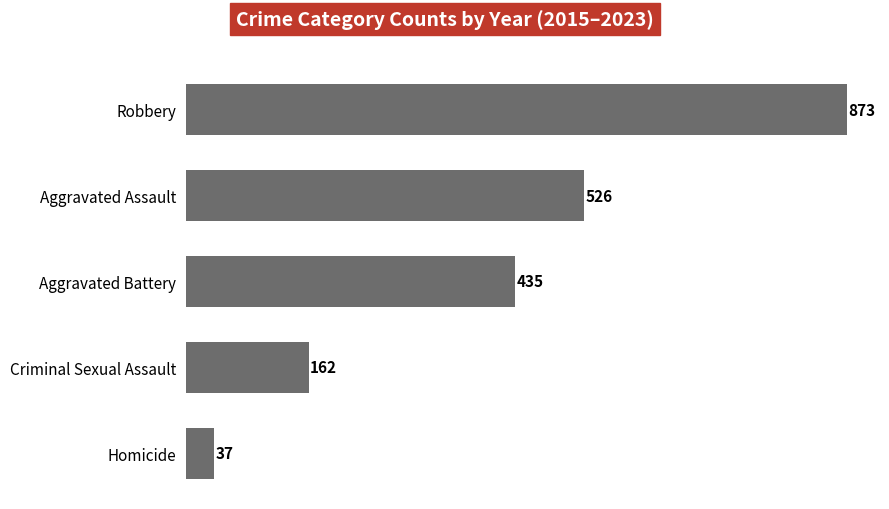

What is the smallest value displayed?

37